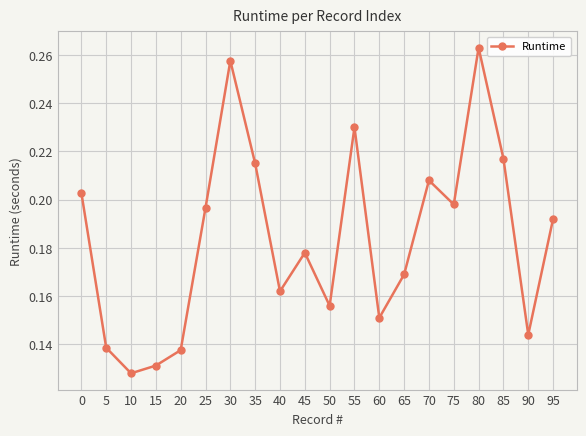

Does the chart display data point markers on the line(s)?

Yes